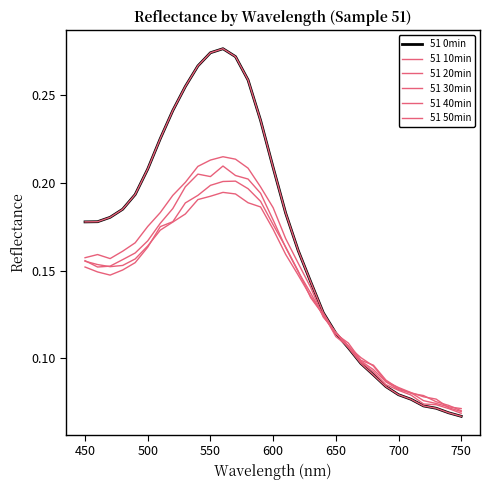

Reading left to right, what are all the values shown in this chart?

51 0min: 0.2	0.2	0.2	0.2	0.2	0.2	0.2	0.2	0.3	0.3	0.3	0.3	0.3	0.3	0.2	0.2	0.2	0.2	0.1	0.1	0.1	0.1	0.1	0.1	0.1	0.1	0.1	0.1	0.1	0.1	0.1
51 10min: 0.2	0.2	0.2	0.2	0.2	0.2	0.2	0.2	0.3	0.3	0.3	0.3	0.3	0.3	0.2	0.2	0.2	0.2	0.1	0.1	0.1	0.1	0.1	0.1	0.1	0.1	0.1	0.1	0.1	0.1	0.1
51 20min: 0.2	0.2	0.2	0.2	0.2	0.2	0.2	0.2	0.2	0.2	0.2	0.2	0.2	0.2	0.2	0.2	0.2	0.2	0.1	0.1	0.1	0.1	0.1	0.1	0.1	0.1	0.1	0.1	0.1	0.1	0.1
51 30min: 0.2	0.2	0.2	0.2	0.2	0.2	0.2	0.2	0.2	0.2	0.2	0.2	0.2	0.2	0.2	0.2	0.2	0.1	0.1	0.1	0.1	0.1	0.1	0.1	0.1	0.1	0.1	0.1	0.1	0.1	0.1
51 40min: 0.2	0.1	0.1	0.2	0.2	0.2	0.2	0.2	0.2	0.2	0.2	0.2	0.2	0.2	0.2	0.2	0.2	0.1	0.1	0.1	0.1	0.1	0.1	0.1	0.1	0.1	0.1	0.1	0.1	0.1	0.1
51 50min: 0.2	0.2	0.2	0.2	0.2	0.2	0.2	0.2	0.2	0.2	0.2	0.2	0.2	0.2	0.2	0.2	0.2	0.1	0.1	0.1	0.1	0.1	0.1	0.1	0.1	0.1	0.1	0.1	0.1	0.1	0.1